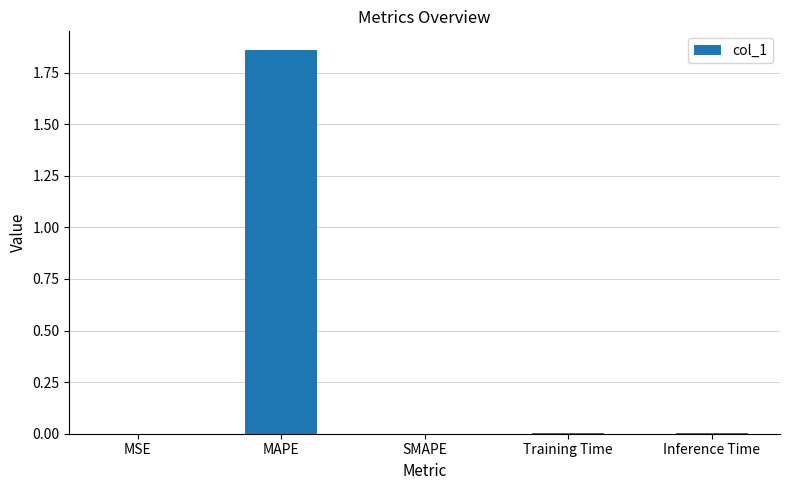

How many data points does each series have?

5